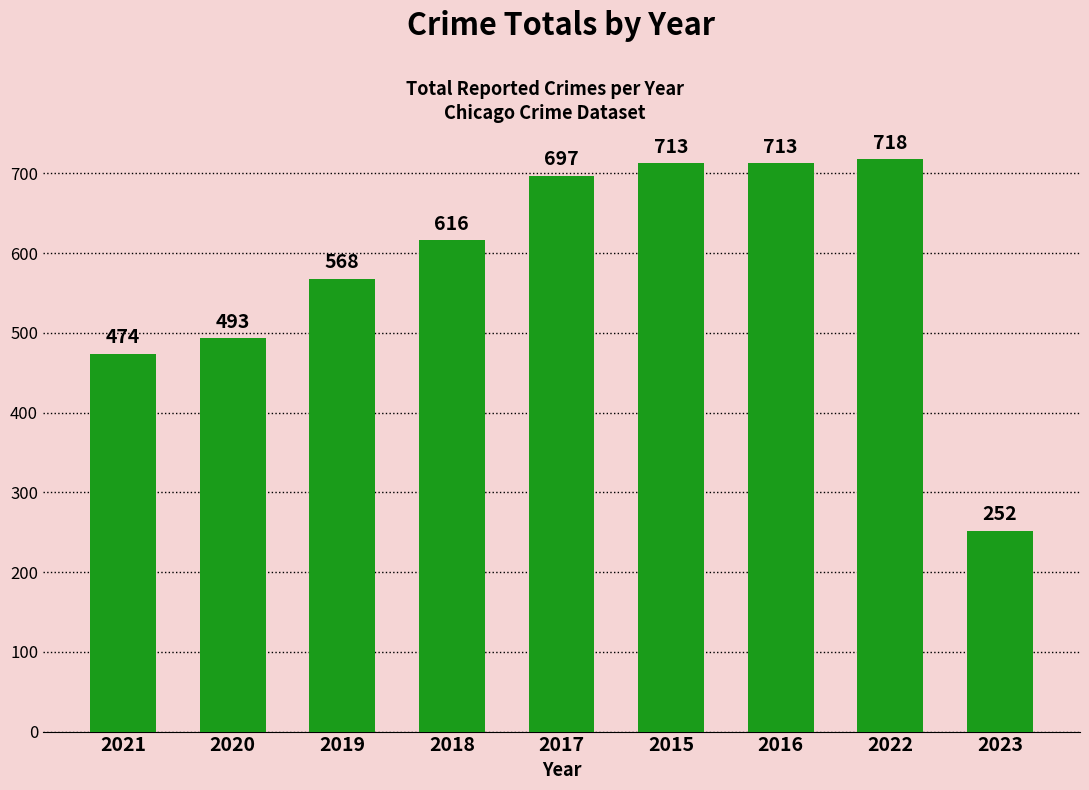

The value at 2017 is 301. True or false?

False